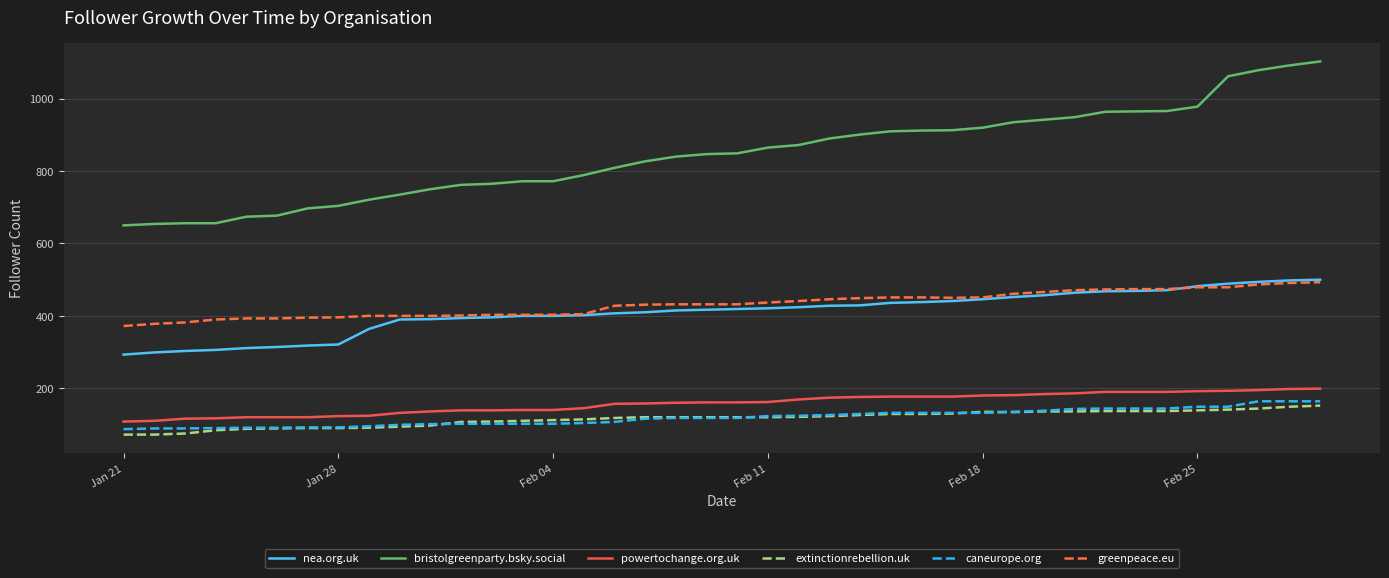

True or false: powertochange.org.uk and bristolgreenparty.bsky.social intersect in this chart.

False